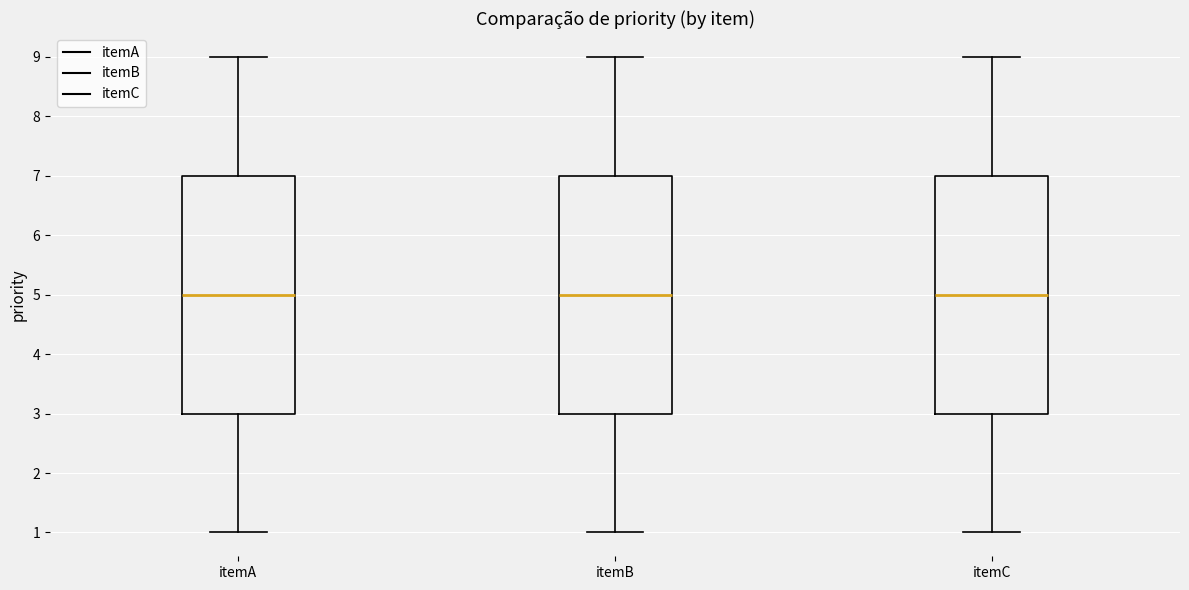

Reading left to right, read every box against the y-axis: the position of its median line, the range the box covers, and the ends of its whiskers. The values are not printed on the chart, so give them approximately, as read against the axis.

itemA: median 5, box 3 to 7, whiskers 1 to 9
itemB: median 5, box 3 to 7, whiskers 1 to 9
itemC: median 5, box 3 to 7, whiskers 1 to 9